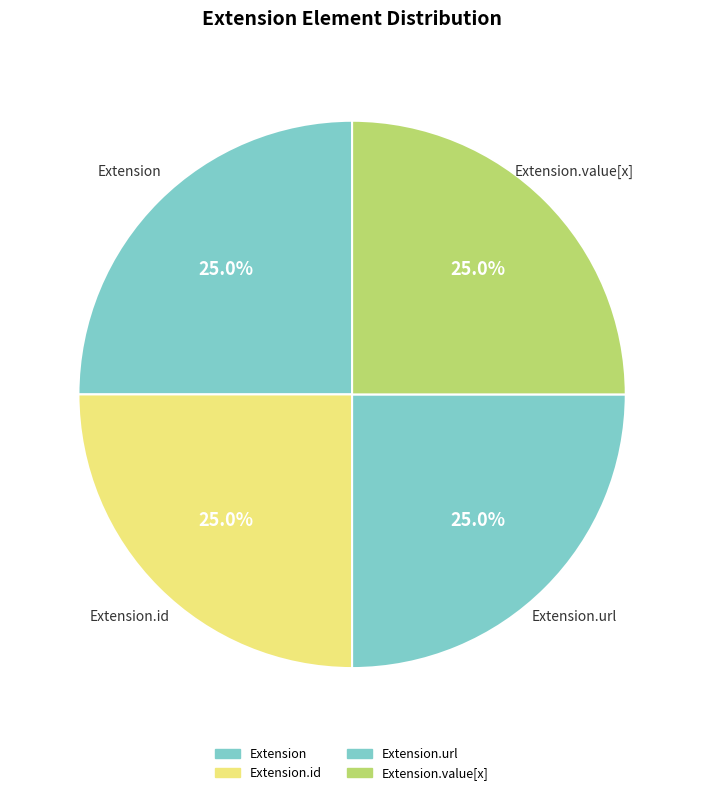

Does any single category account for the majority?

No